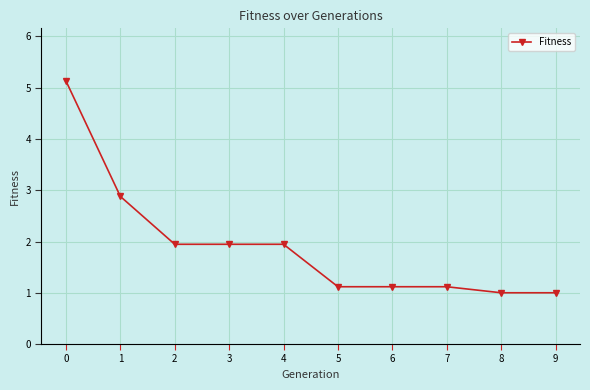

What is the difference between the second highest and second lowest values?

1.9